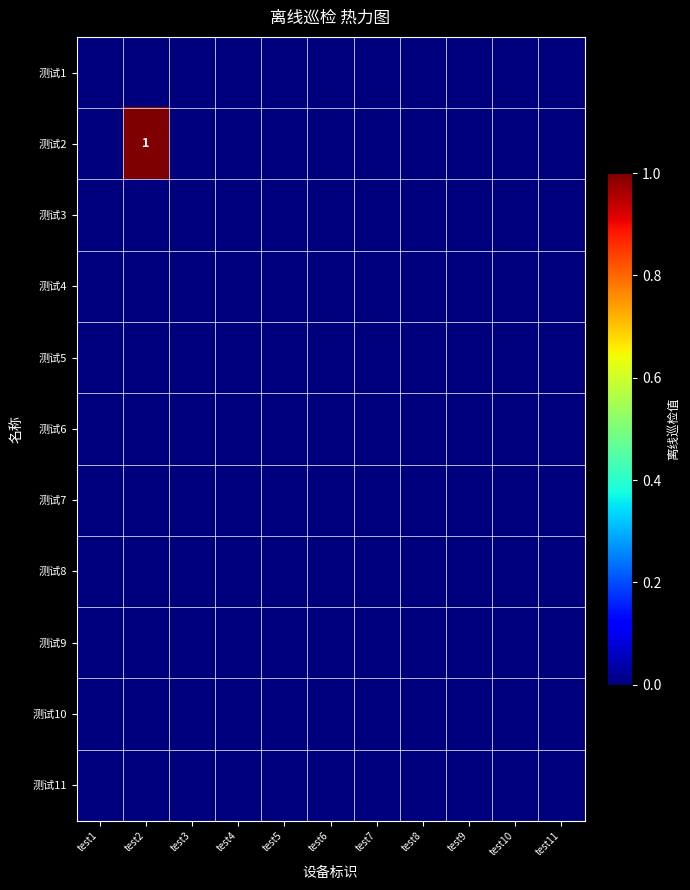

At which category is the sum across all series the highest?

test2